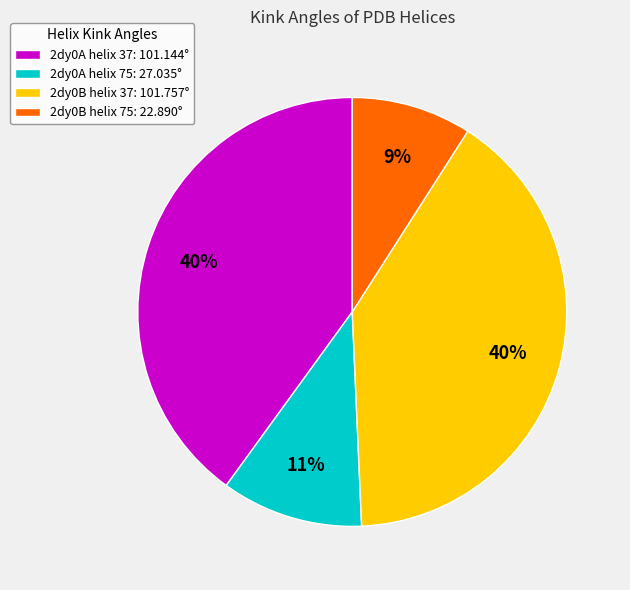

Is the sum of 2dy0B helix 75: 22.890° and 2dy0A helix 37: 101.144° greater than half?

No